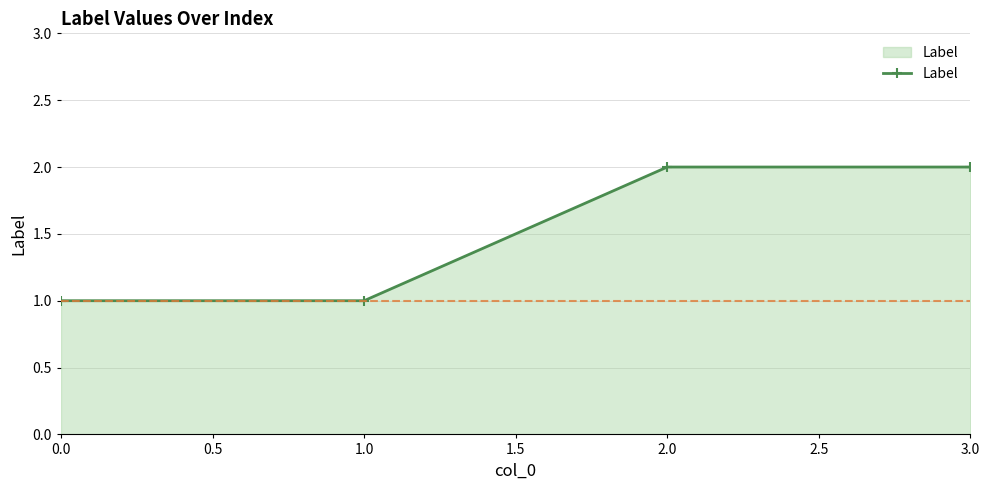

What is the sum of all values?

6